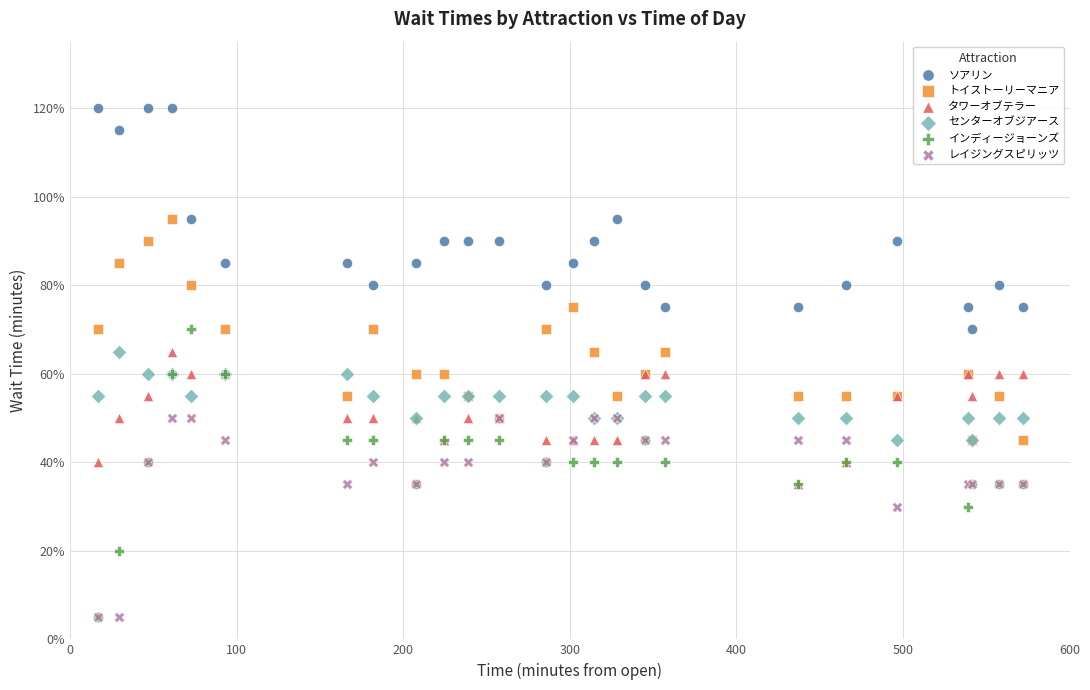

What are all the series names shown in the legend?

ソアリン, トイストーリーマニア, タワーオブテラー, センターオブジアース, インディージョーンズ, レイジングスピリッツ